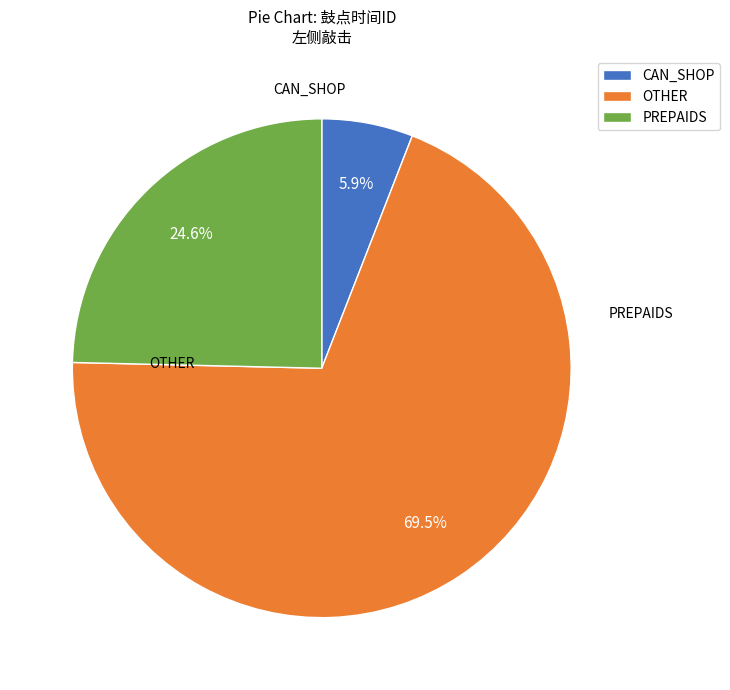

Between PREPAIDS and OTHER, which is larger?

OTHER